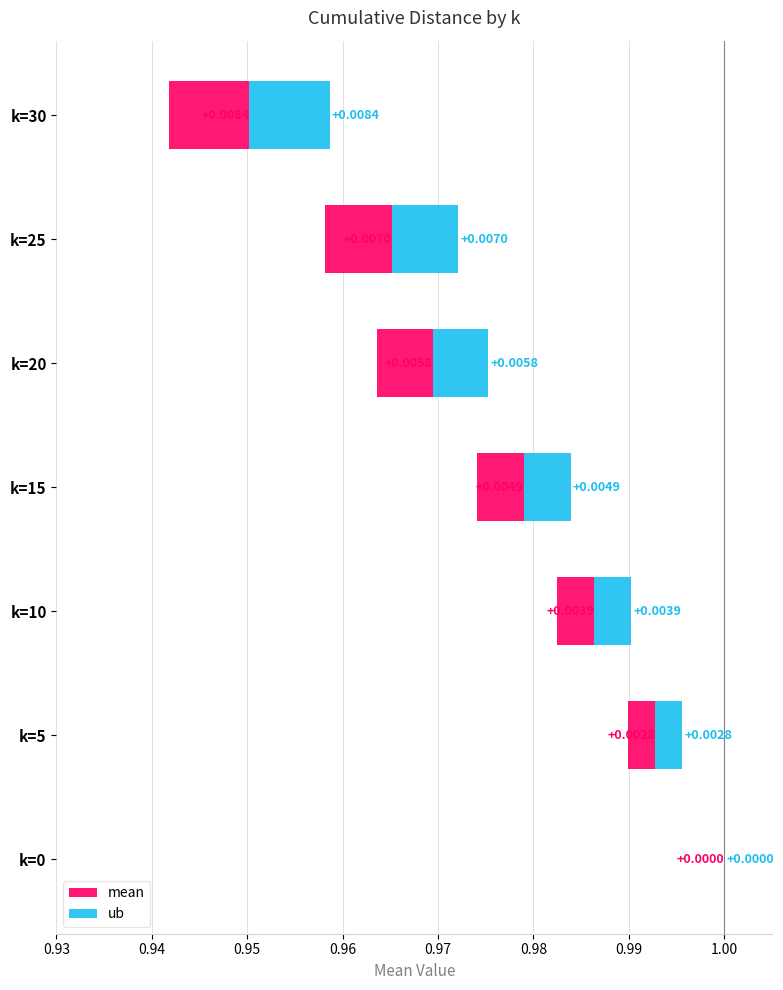

True or false: ub has a value of 0.0 at k=30.

False